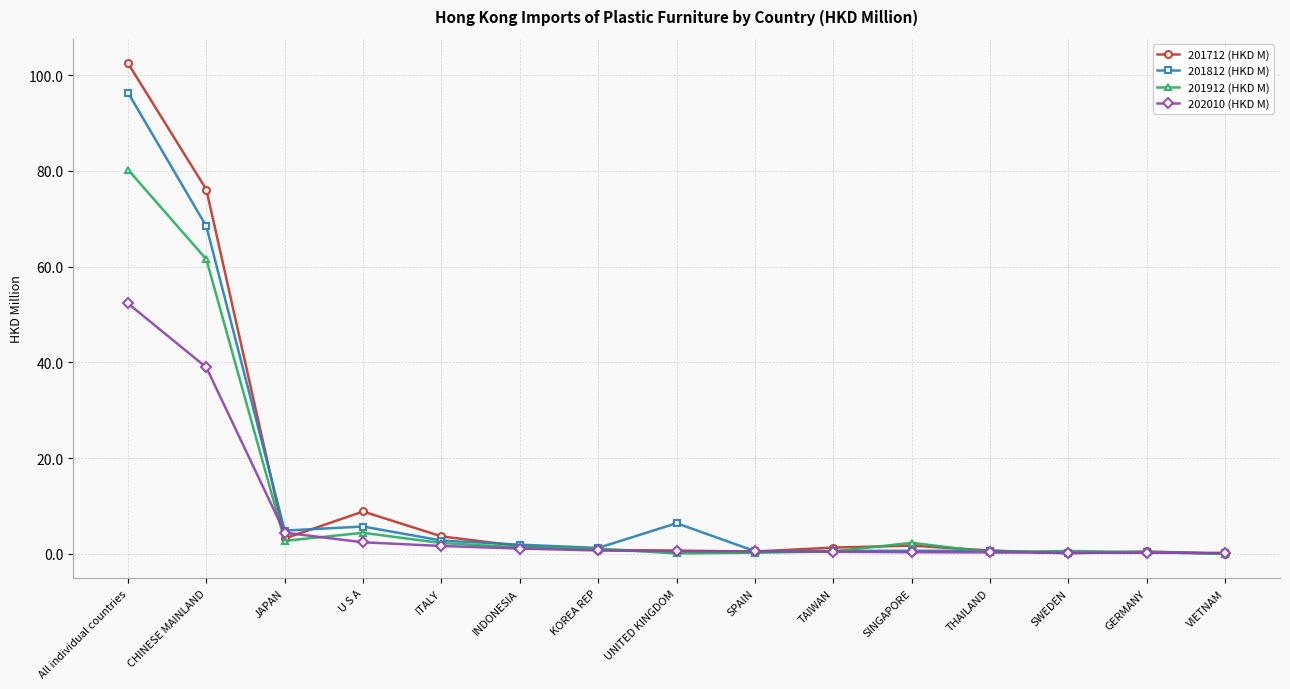

What is the difference between the highest and lowest values at CHINESE MAINLAND?

37.2